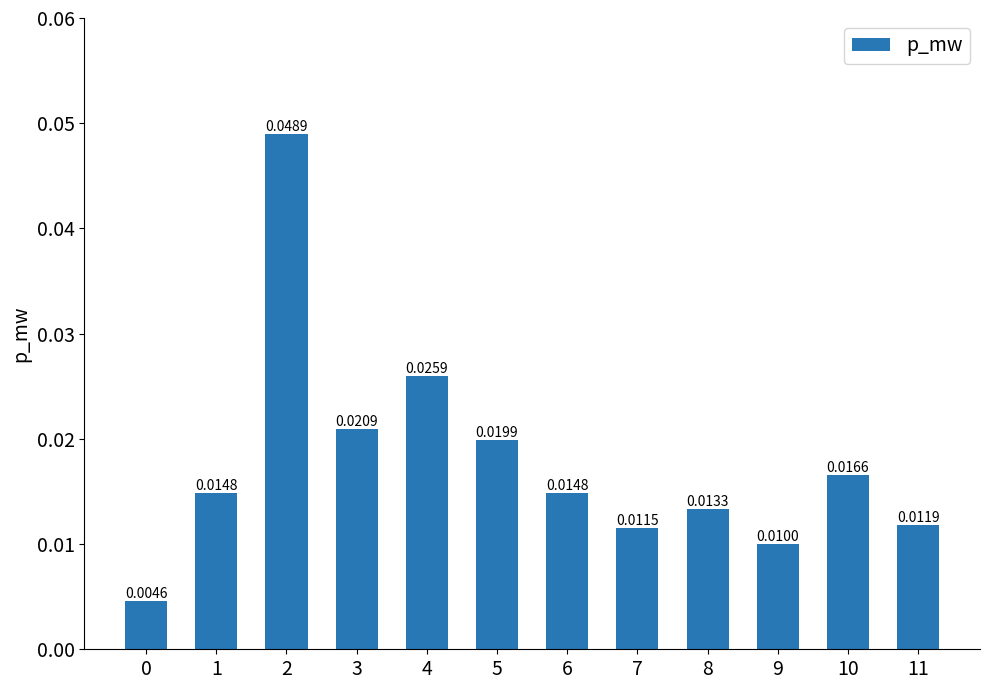

Which has a higher value, 11 or 5?

5